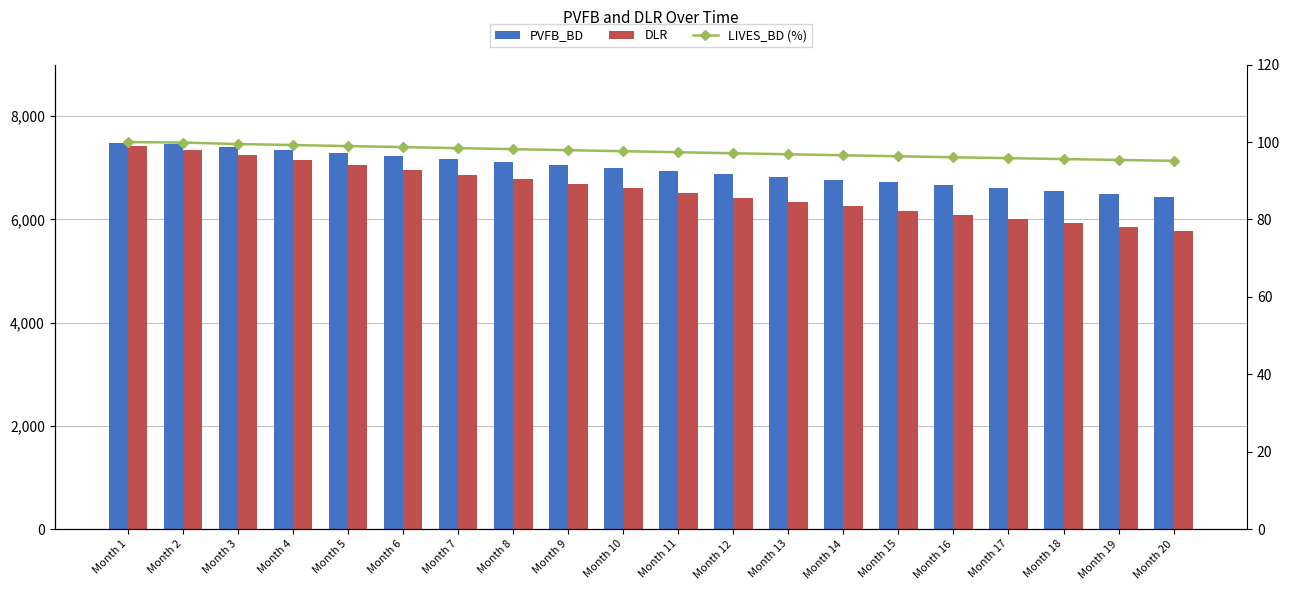

What is the highest value of the LIVES_BD (%) series?

100.0